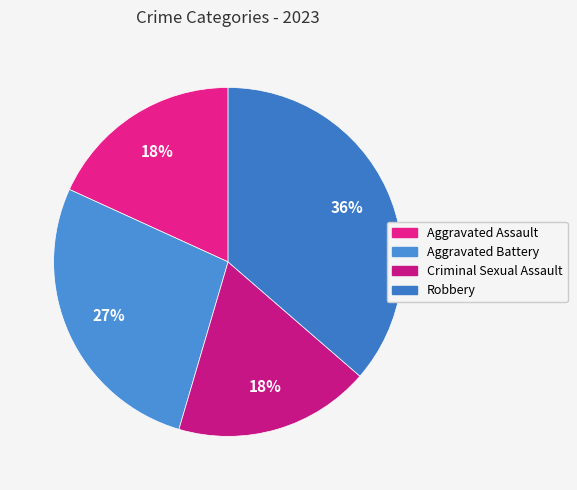

Between Aggravated Assault and Criminal Sexual Assault, which is larger?

Aggravated Assault